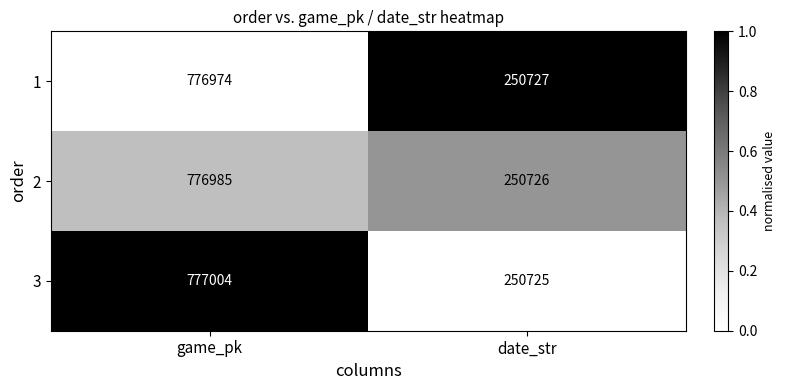

List the series in order of their peak value, lowest first.

1, 2, 3